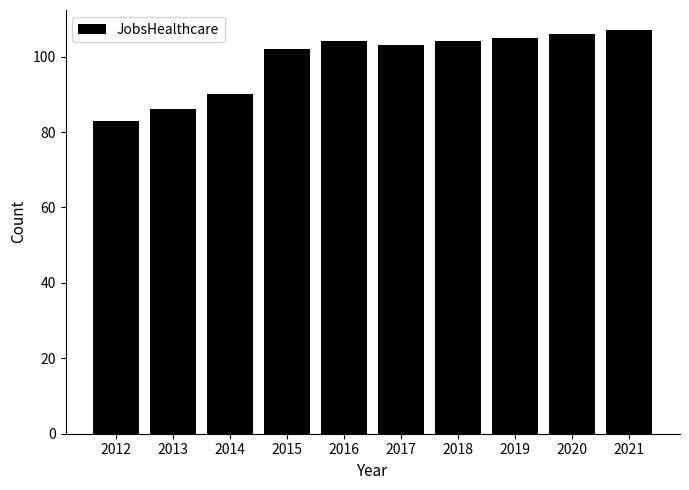

At which category does the chart reach its peak across all series?

2021